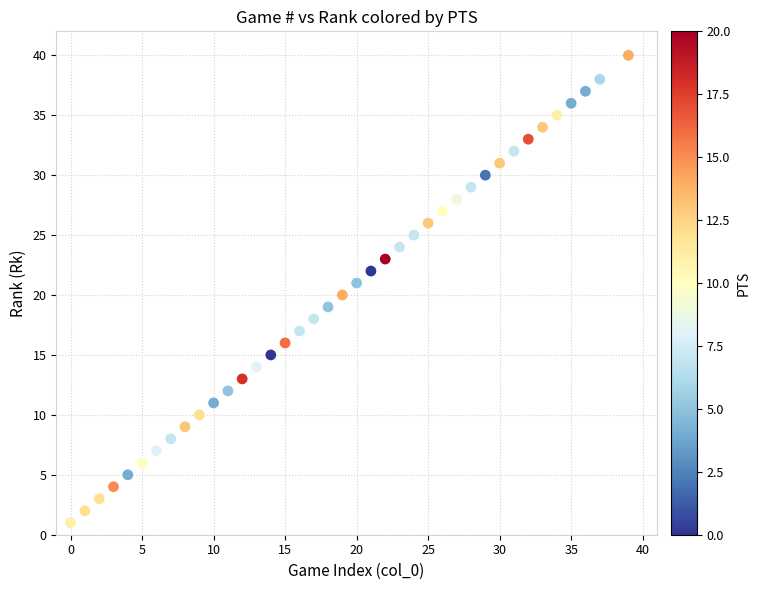

What is the range of X values (max minus min)?

39